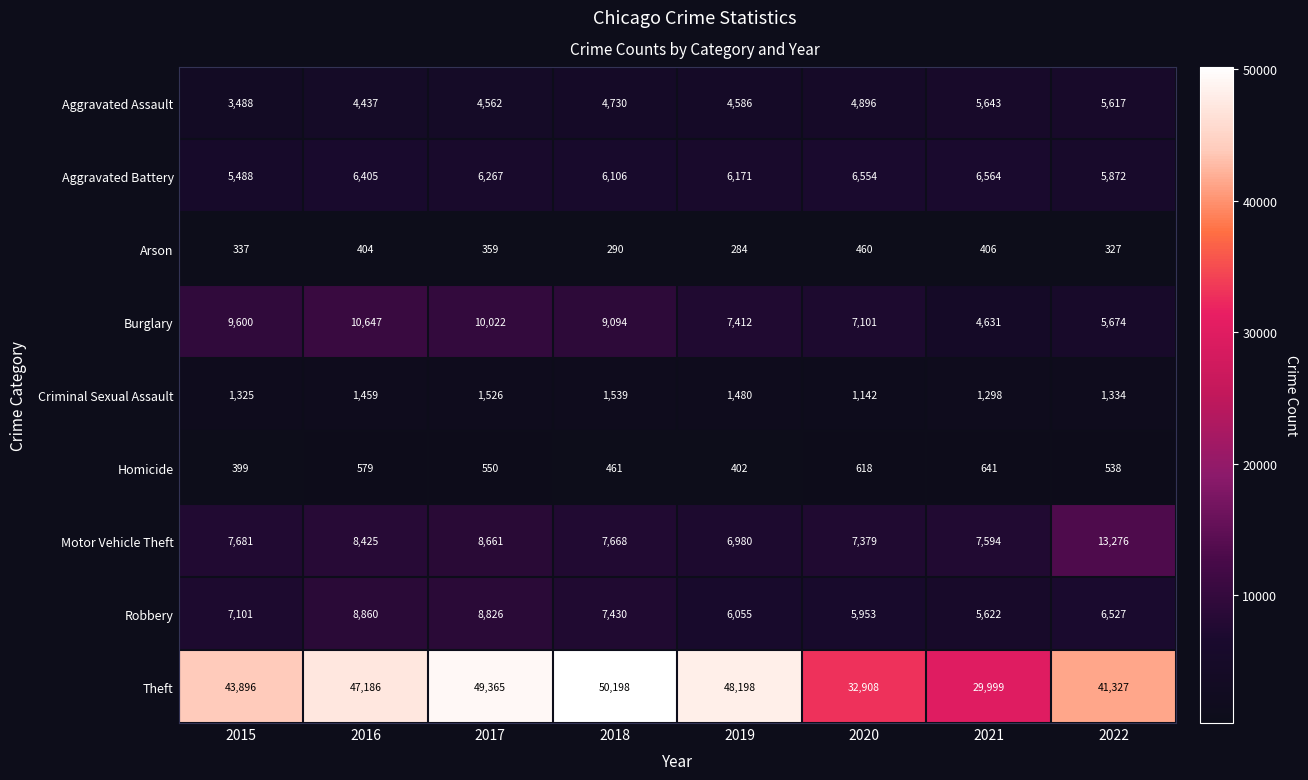

What is the spread (max minus min) of values at 2015?

43559